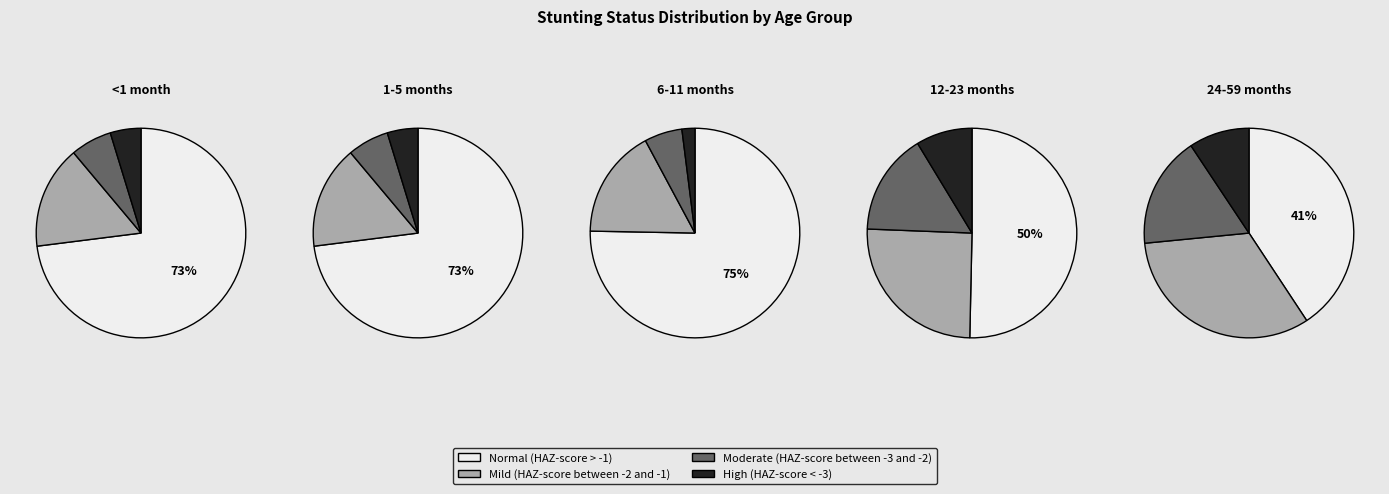

Which slice represents more than half of the pie?

Normal (HAZ-score > -1)